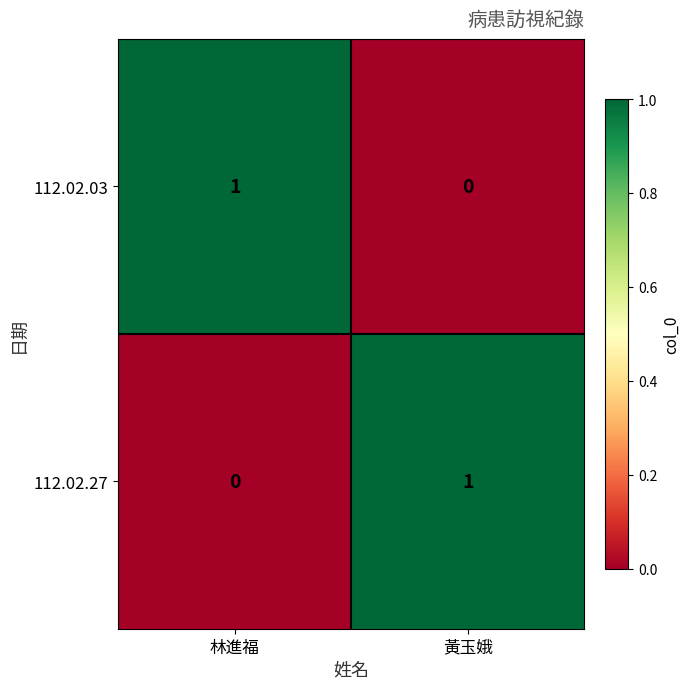

The value of 112.02.27 at 林進福 is 0. True or false?

True